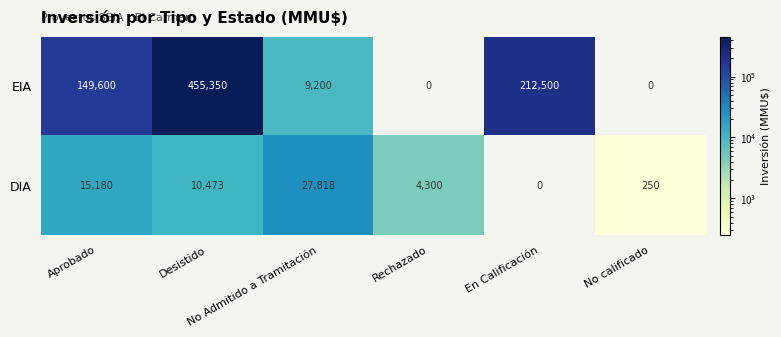

How many categories are shown in the chart?

6